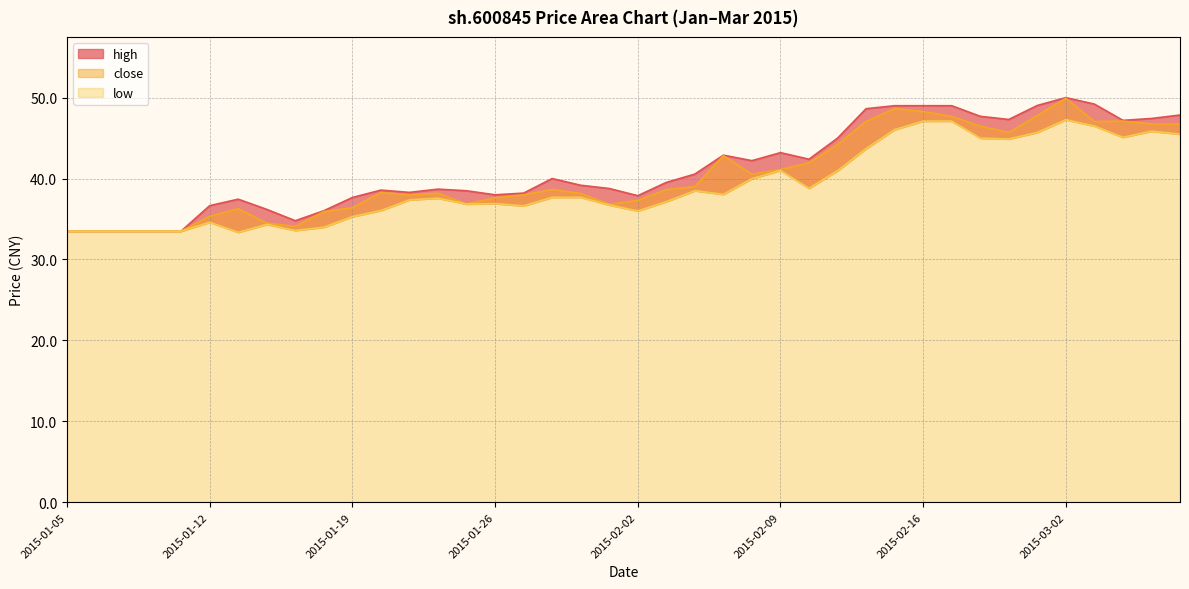

What is the approximate value of high at 2015-02-04?

40.5